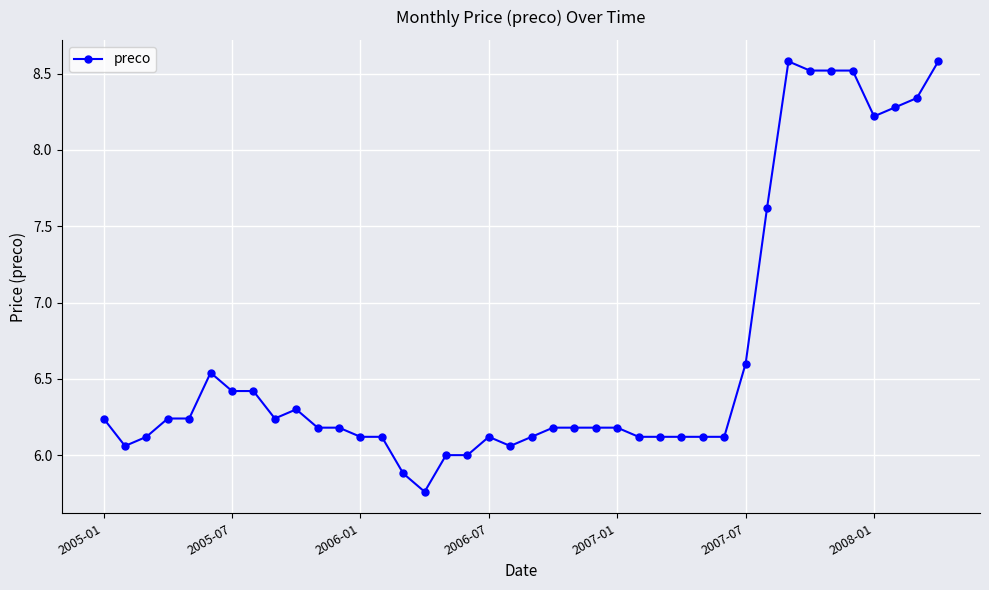

What is the value of the 36th point from the left?

8.5